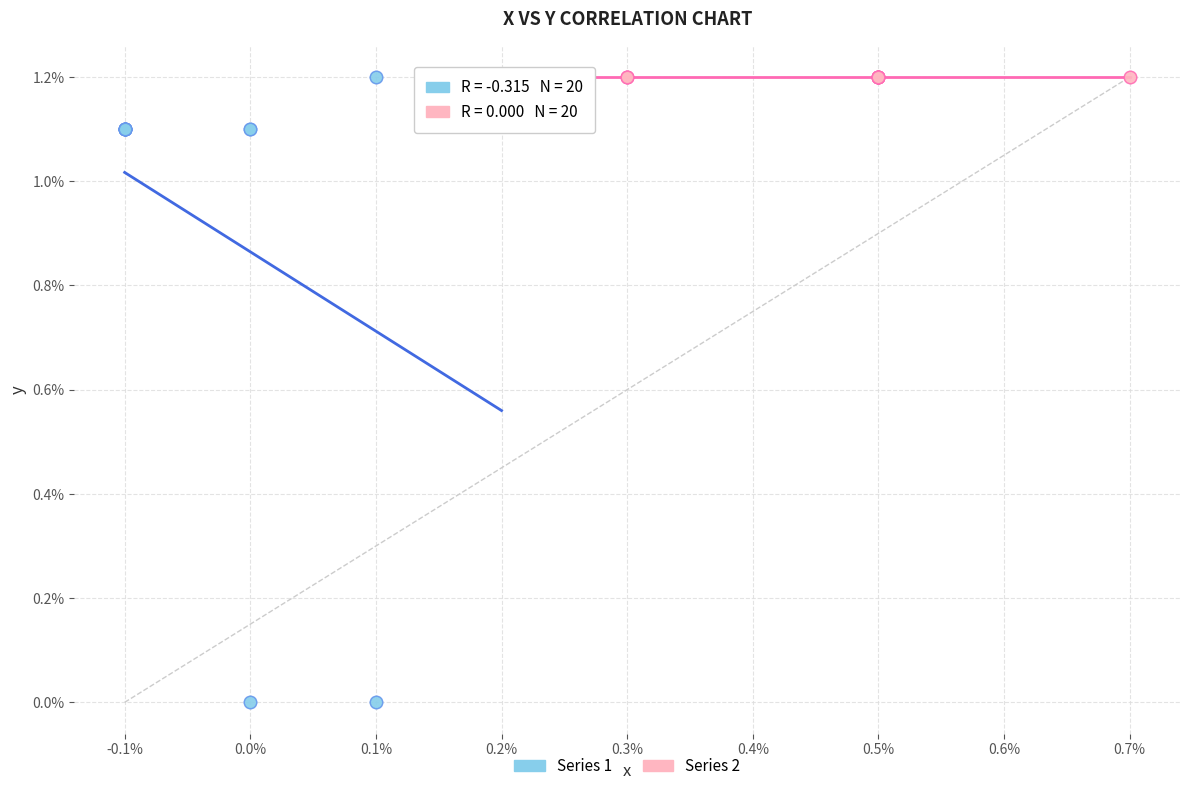

Which series contains the lowest Y value?

Series 1